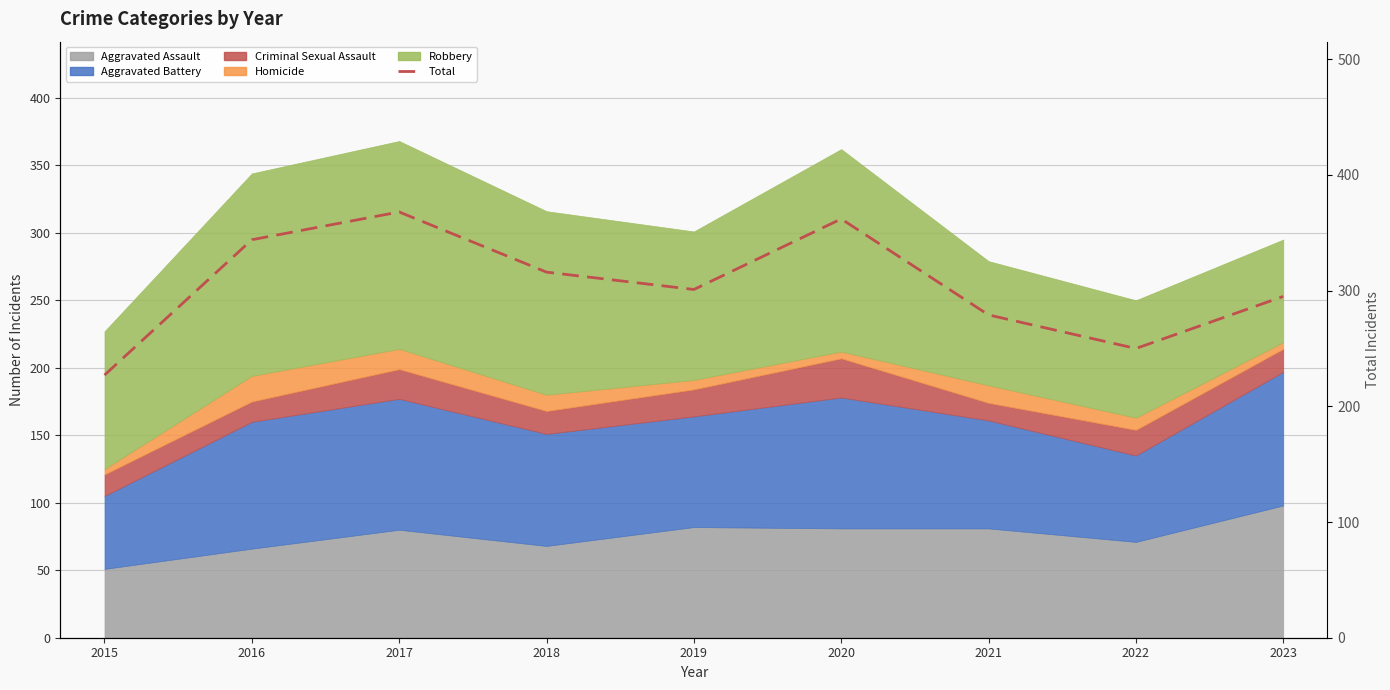

The value at 2018 is 506. True or false?

False